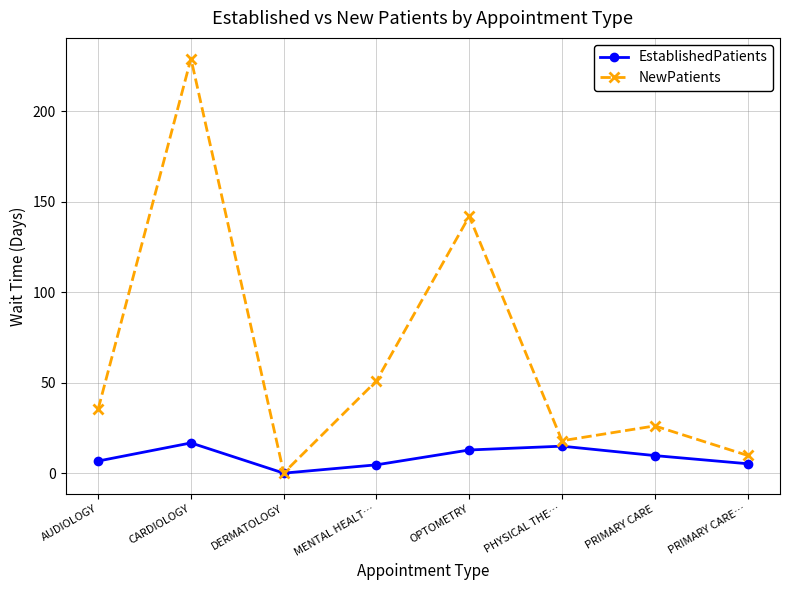

What is the difference between the NewPatients values at OPTOMETRY and AUDIOLOGY?

106.4